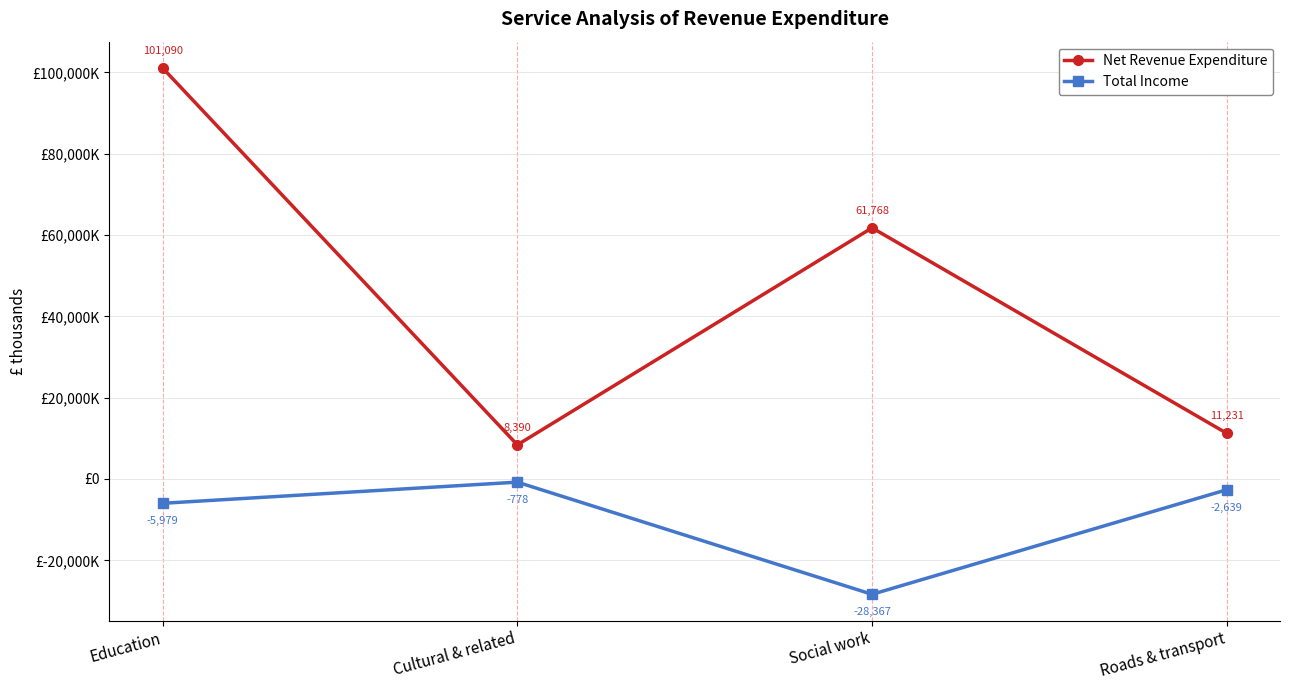

True or false: Total Income and Net Revenue Expenditure cross at least once.

False